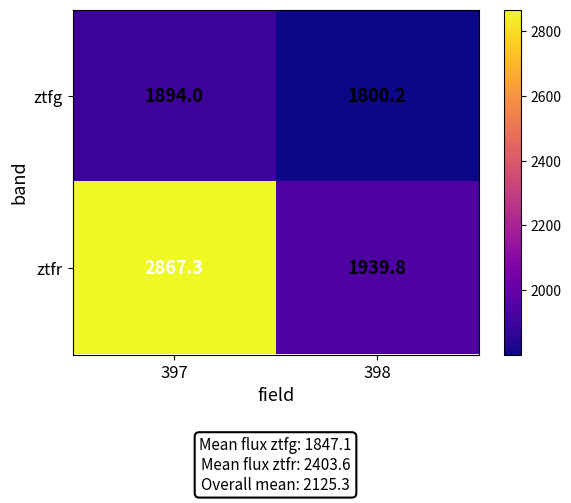

What is the total value across all series at 398?

3740.0